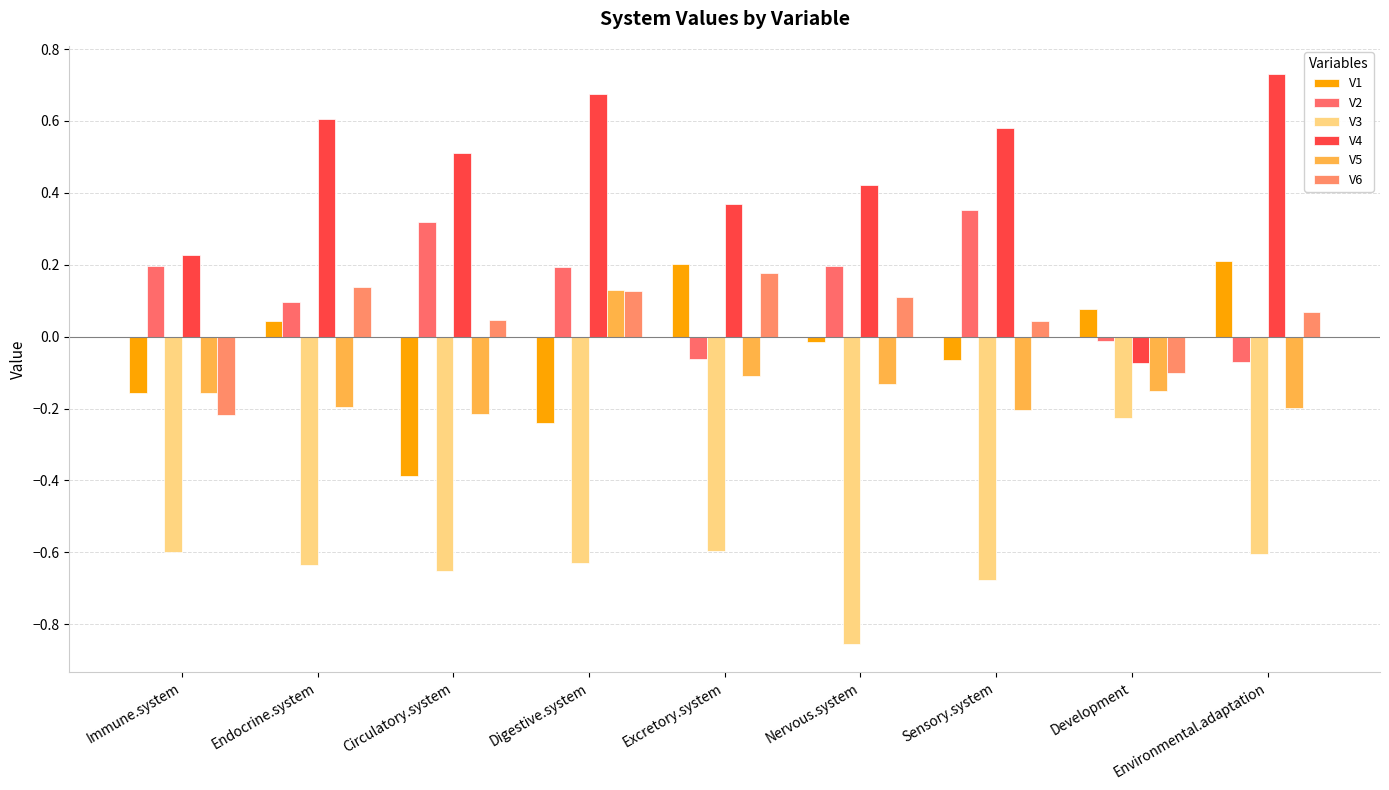

Reading left to right, list all the values displayed in this chart.

V1: Immune.system=-0.2	Endocrine.system=0.0	Circulatory.system=-0.4	Digestive.system=-0.2	Excretory.system=0.2	Nervous.system=-0.0	Sensory.system=-0.1	Development=0.1	Environmental.adaptation=0.2
V2: Immune.system=0.2	Endocrine.system=0.1	Circulatory.system=0.3	Digestive.system=0.2	Excretory.system=-0.1	Nervous.system=0.2	Sensory.system=0.4	Development=-0.0	Environmental.adaptation=-0.1
V3: Immune.system=-0.6	Endocrine.system=-0.6	Circulatory.system=-0.7	Digestive.system=-0.6	Excretory.system=-0.6	Nervous.system=-0.9	Sensory.system=-0.7	Development=-0.2	Environmental.adaptation=-0.6
V4: Immune.system=0.2	Endocrine.system=0.6	Circulatory.system=0.5	Digestive.system=0.7	Excretory.system=0.4	Nervous.system=0.4	Sensory.system=0.6	Development=-0.1	Environmental.adaptation=0.7
V5: Immune.system=-0.2	Endocrine.system=-0.2	Circulatory.system=-0.2	Digestive.system=0.1	Excretory.system=-0.1	Nervous.system=-0.1	Sensory.system=-0.2	Development=-0.1	Environmental.adaptation=-0.2
V6: Immune.system=-0.2	Endocrine.system=0.1	Circulatory.system=0.0	Digestive.system=0.1	Excretory.system=0.2	Nervous.system=0.1	Sensory.system=0.0	Development=-0.1	Environmental.adaptation=0.1